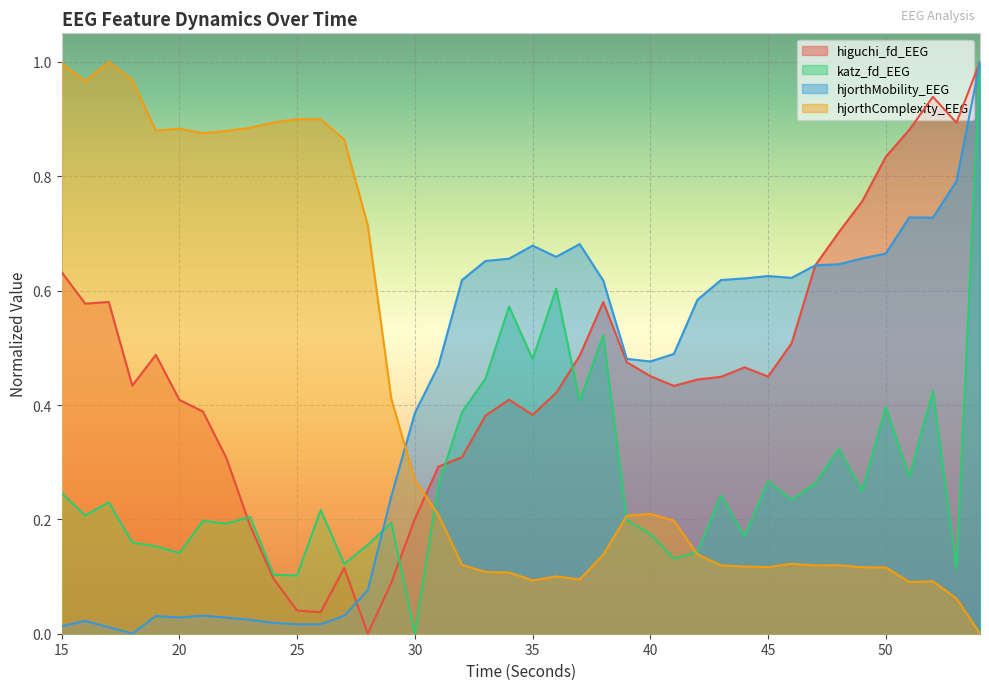

Does the chart display data point markers on the line(s)?

No